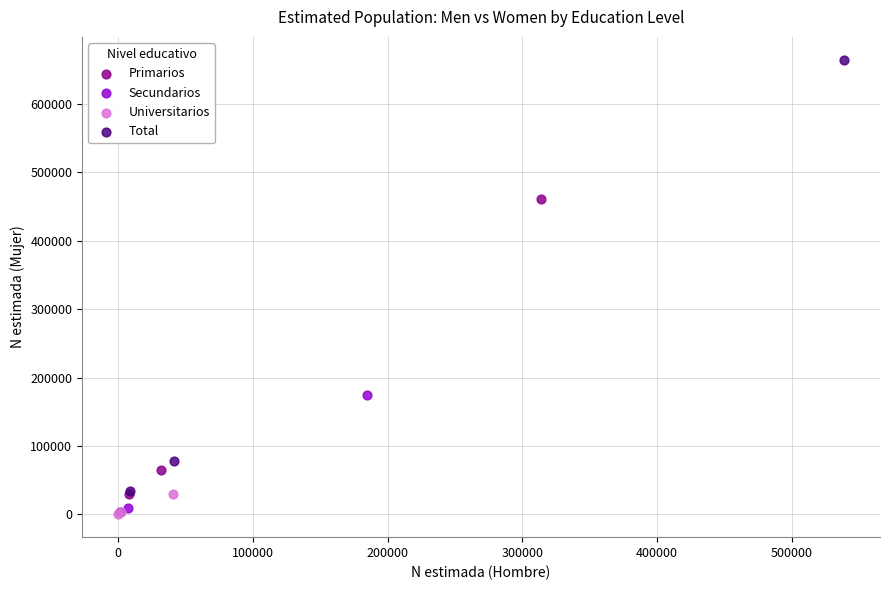

Which series reaches the maximum Y coordinate?

Total